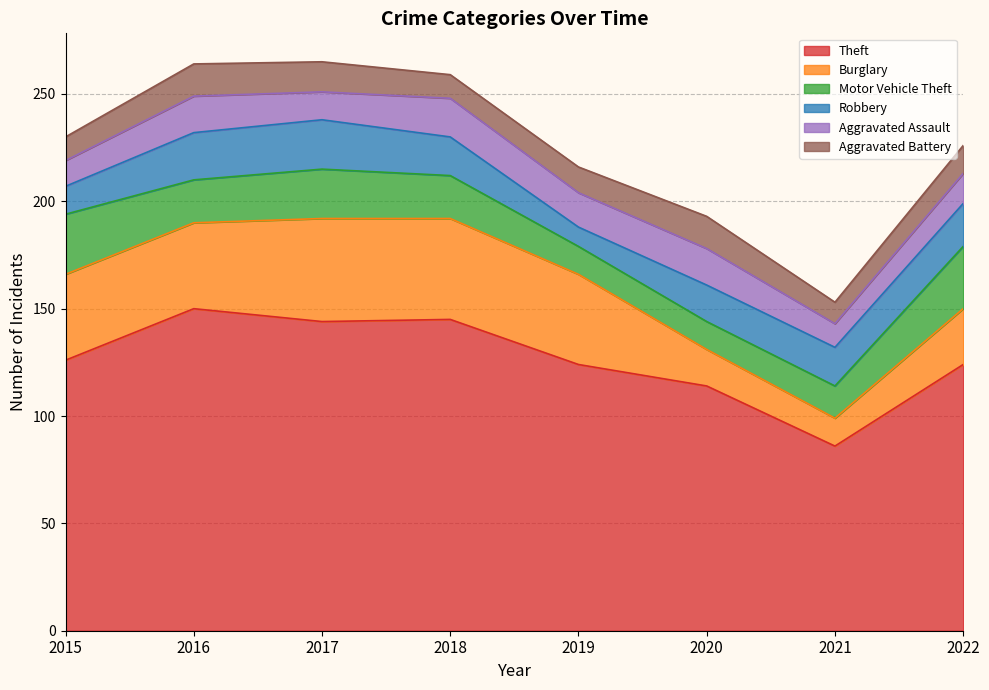

Reading left to right, what are all the values shown in this chart?

Theft: 126	150	144	145	124	114	86	124
Burglary: 40	40	48	47	42	17	13	26
Motor Vehicle Theft: 28	20	23	20	13	13	15	29
Robbery: 13	22	23	18	9	17	18	20
Aggravated Assault: 12	17	13	18	16	17	11	14
Aggravated Battery: 11	15	14	11	12	15	10	13